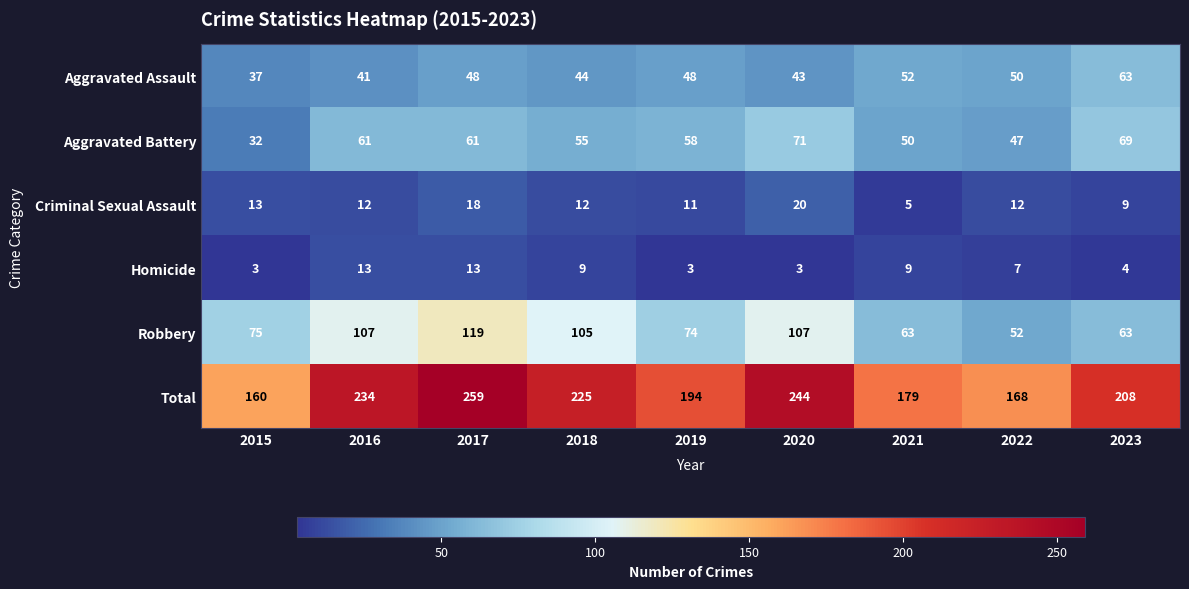

At which category does the chart reach its peak across all series?

2017